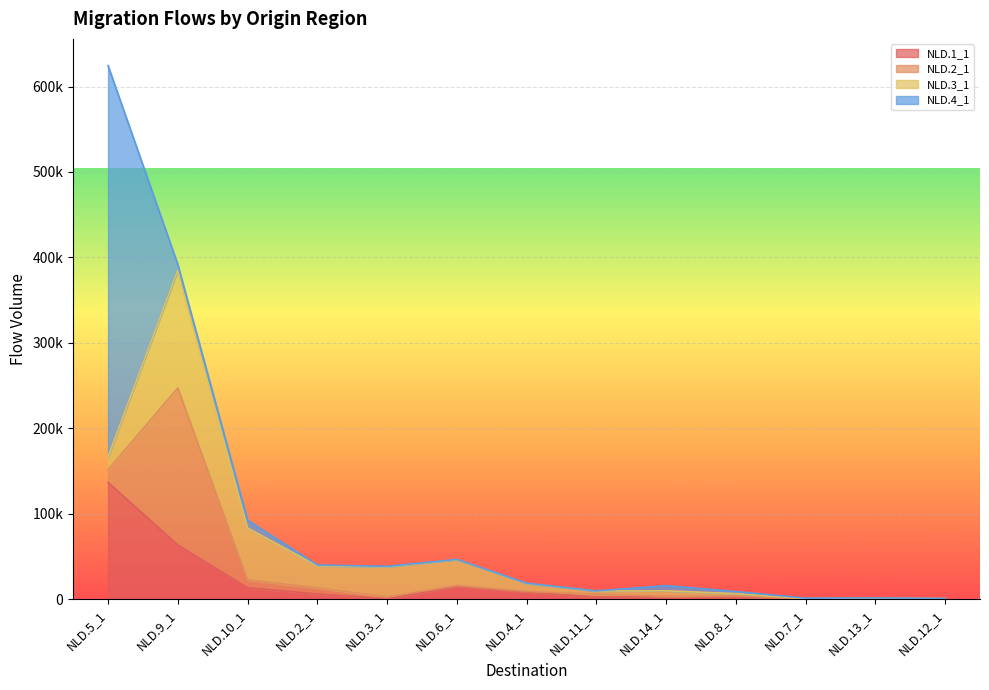

Is the value of NLD.3_1 at NLD.11_1 greater than the value of NLD.1_1 at NLD.14_1?

Yes